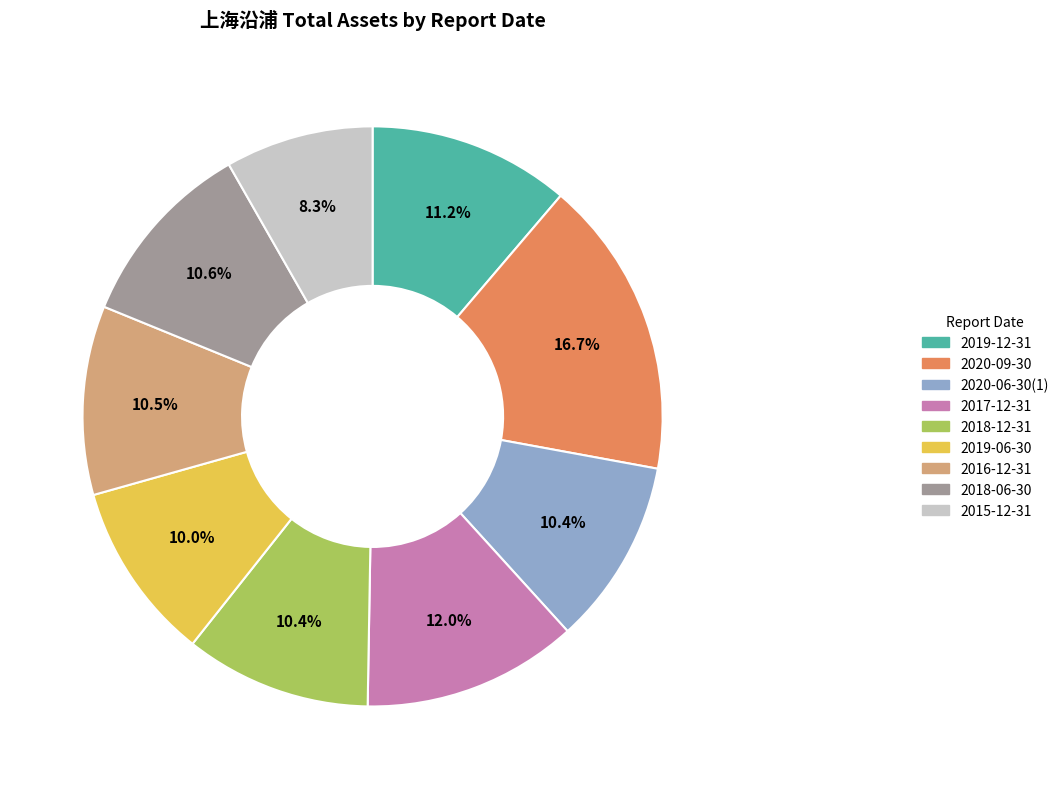

How many segments does this pie chart have?

9